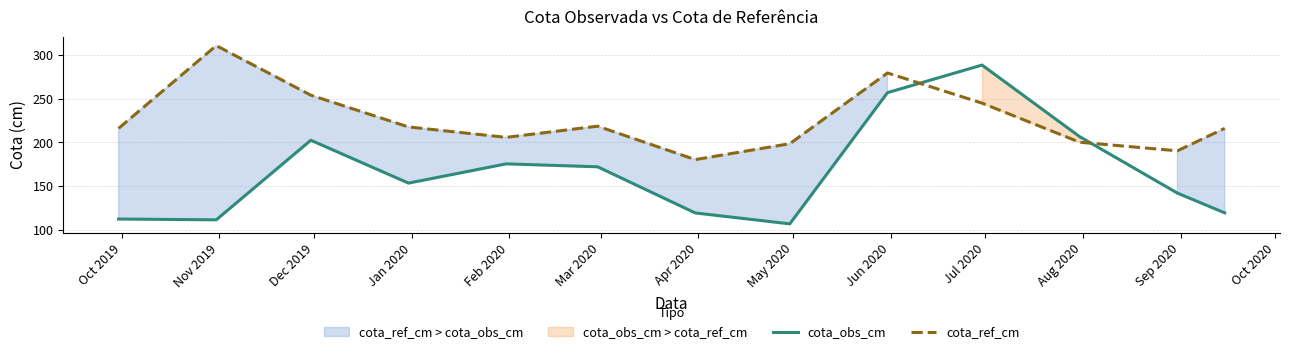

What is the difference between the maximum and minimum values in the cota_ref_cm series?

130.2